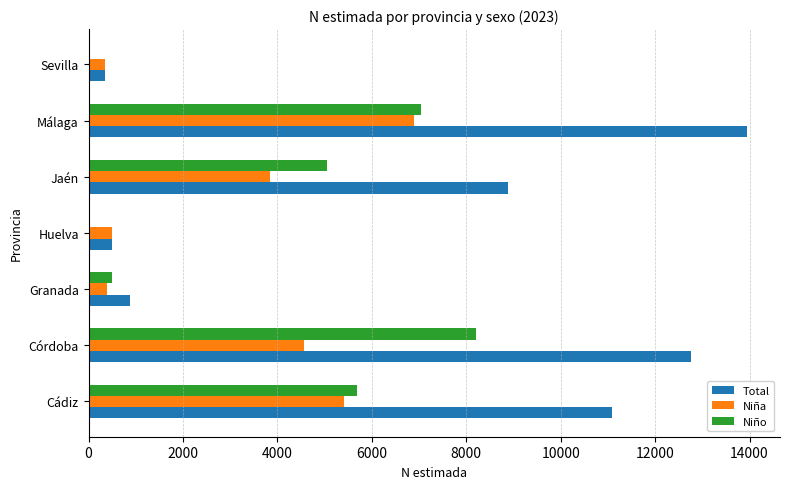

Which category has the highest value across all series?

Málaga